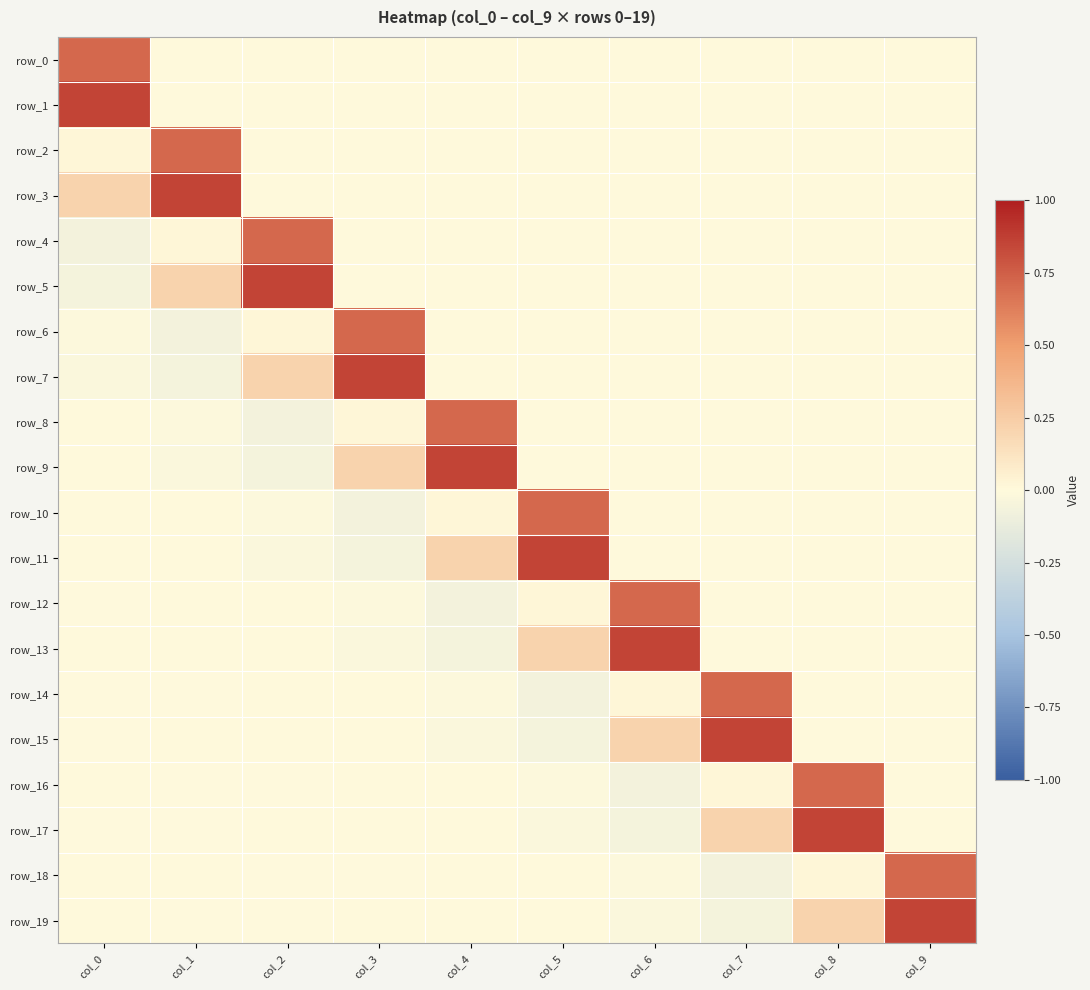

How many distinct data groups are displayed?

20